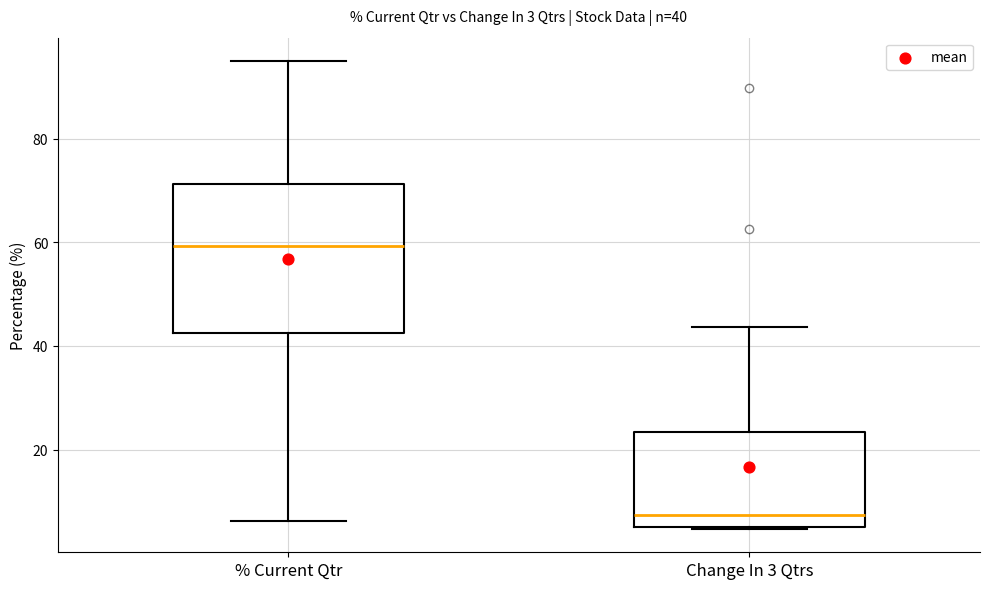

Which box's median line is the lowest?

Change In 3 Qtrs